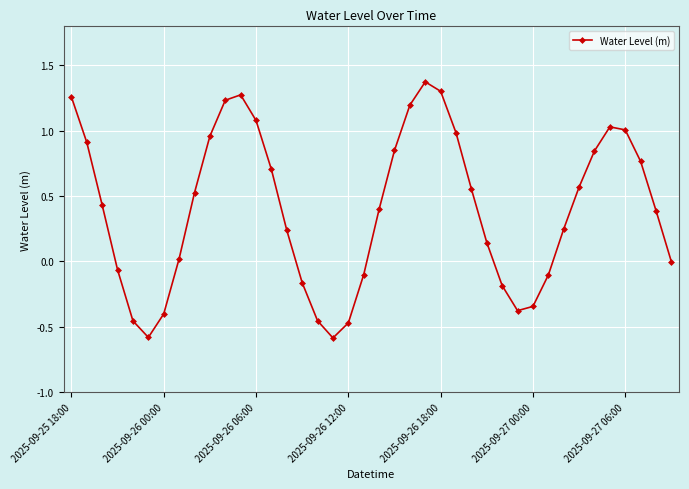

What is the value of the 14th point from the left?

0.7